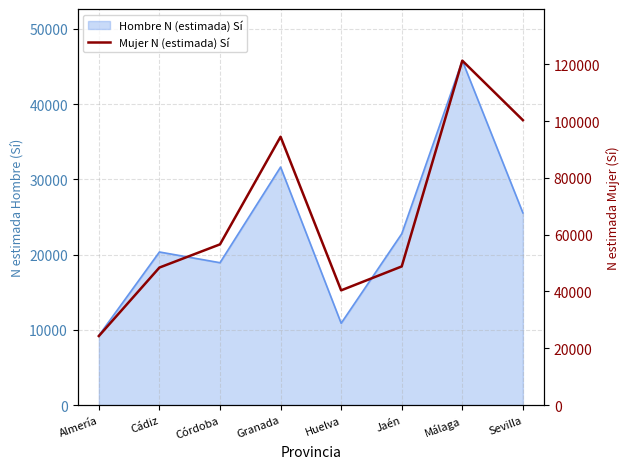

At which label is the value closest to 72816?

Córdoba